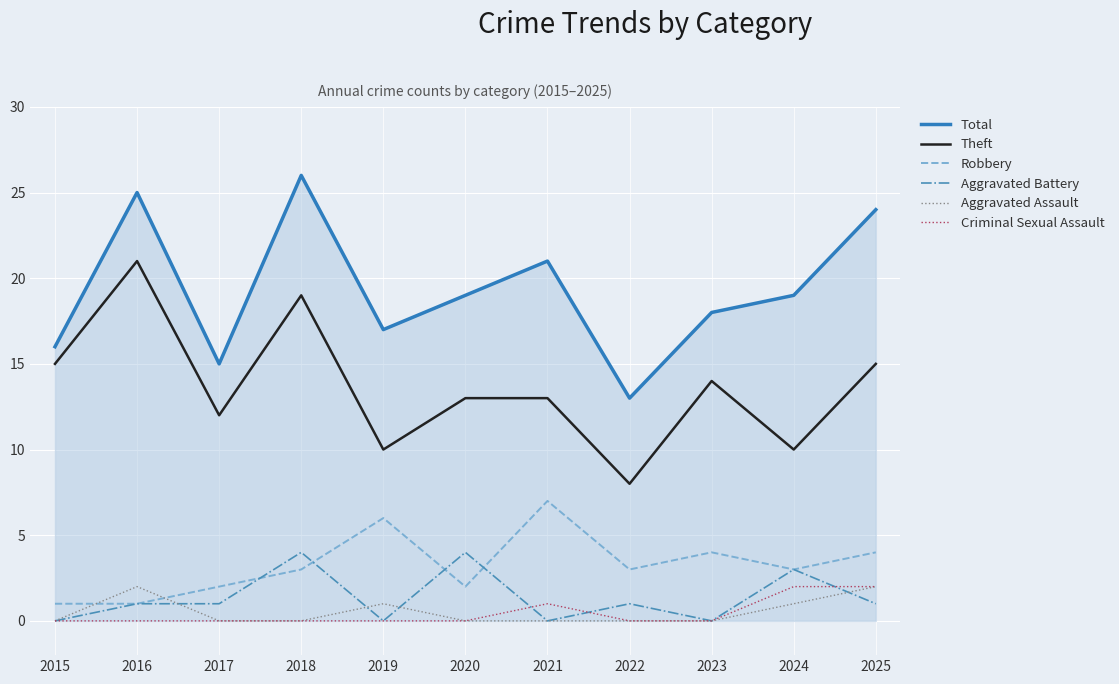

Is it true that Theft equals 12 at 2017?

True